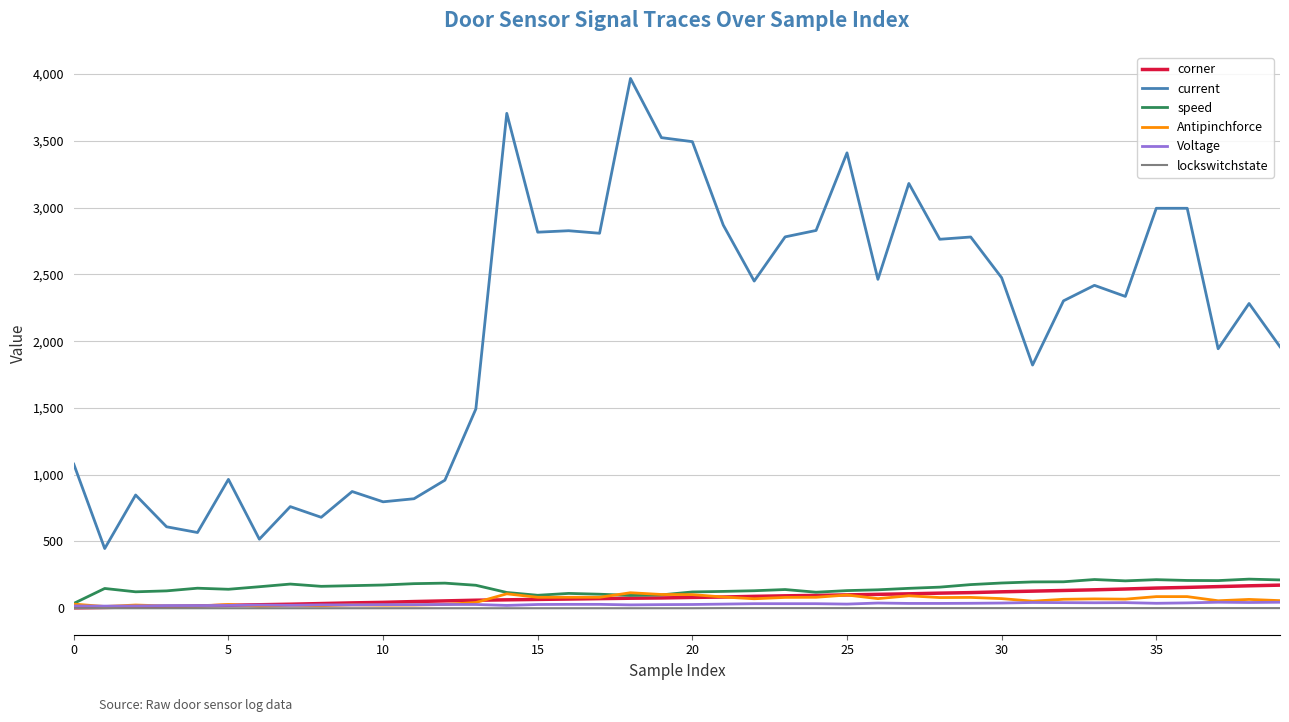

True or false: Antipinchforce and current intersect in this chart.

False